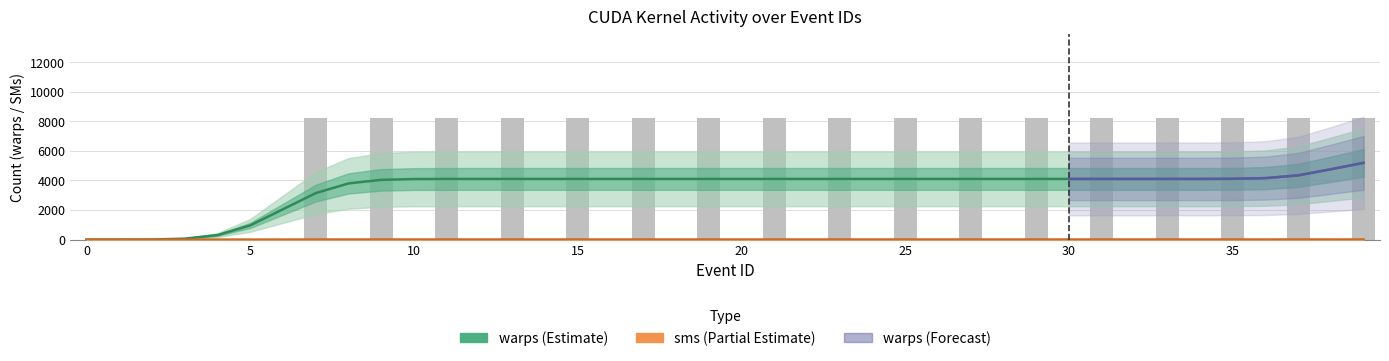

Which series changed the most between 11 and 24?

warps